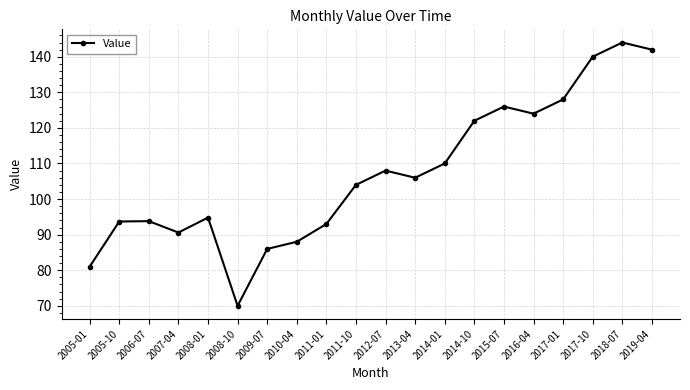

The chart shows a value of 93.0 at 2011-01. True or false?

True